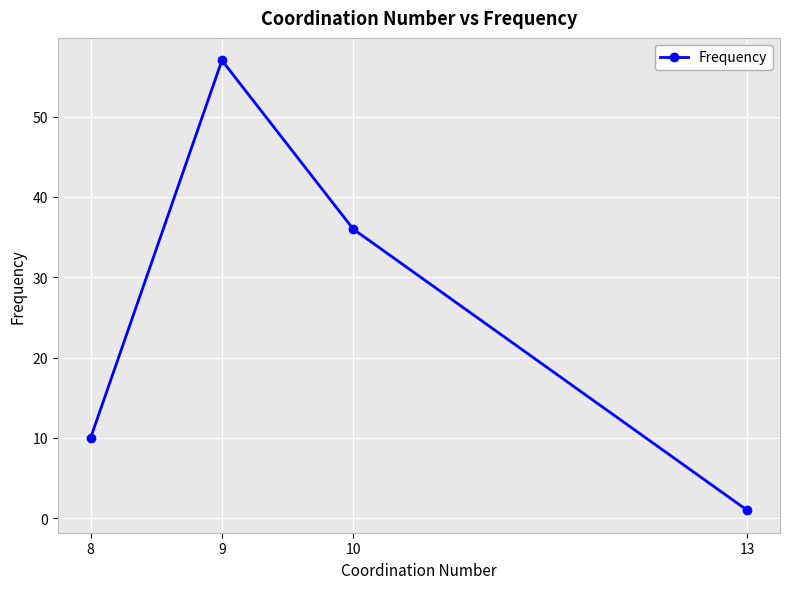

List the labels in order of value, largest first.

9, 10, 8, 13